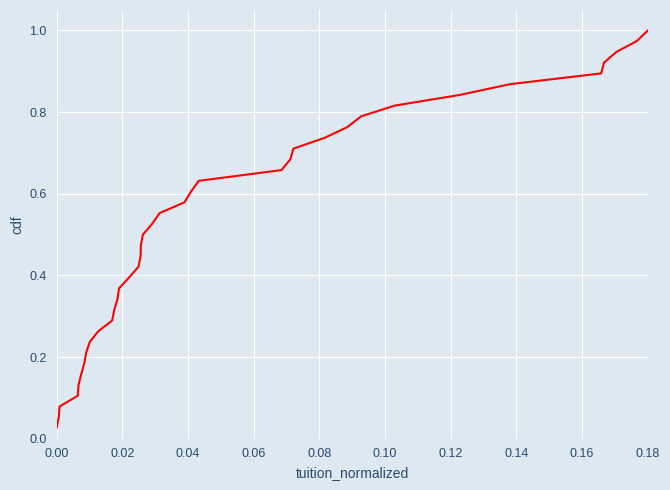

What is the difference between the maximum and minimum values?

1.0